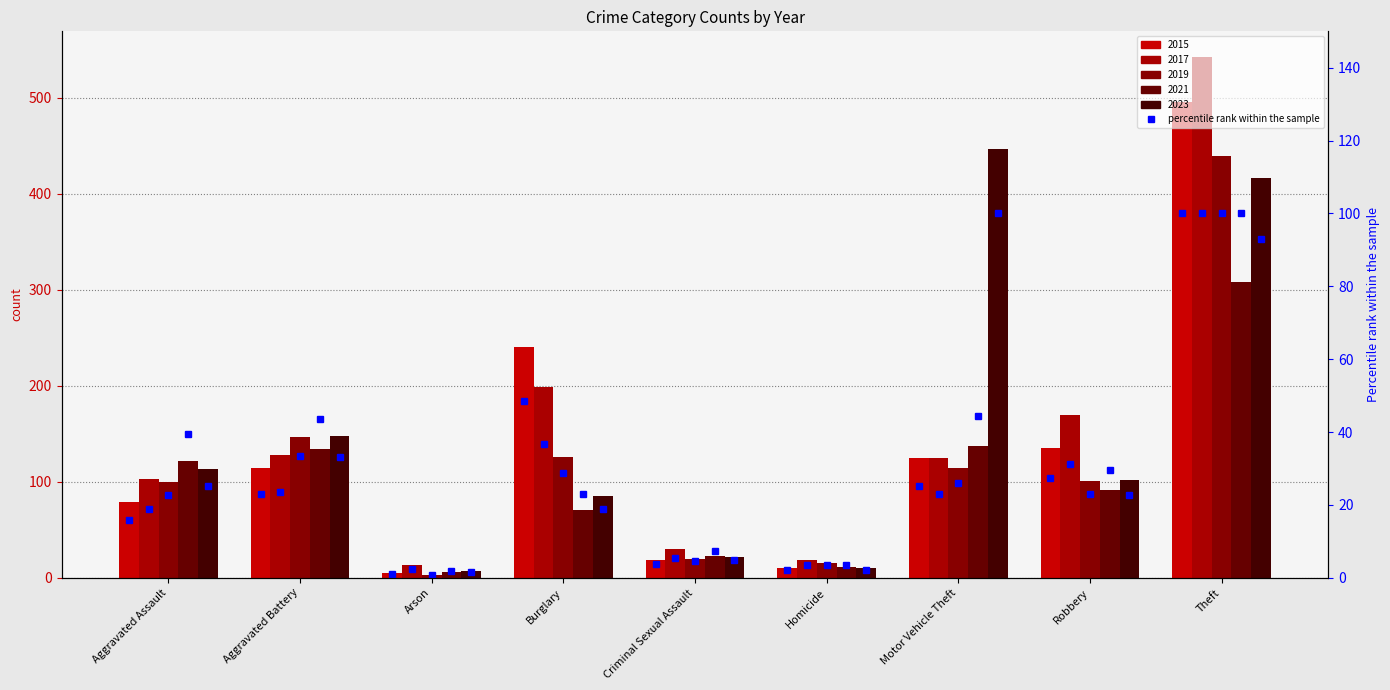

True or false: the data shows 0.7 at Arson.

False